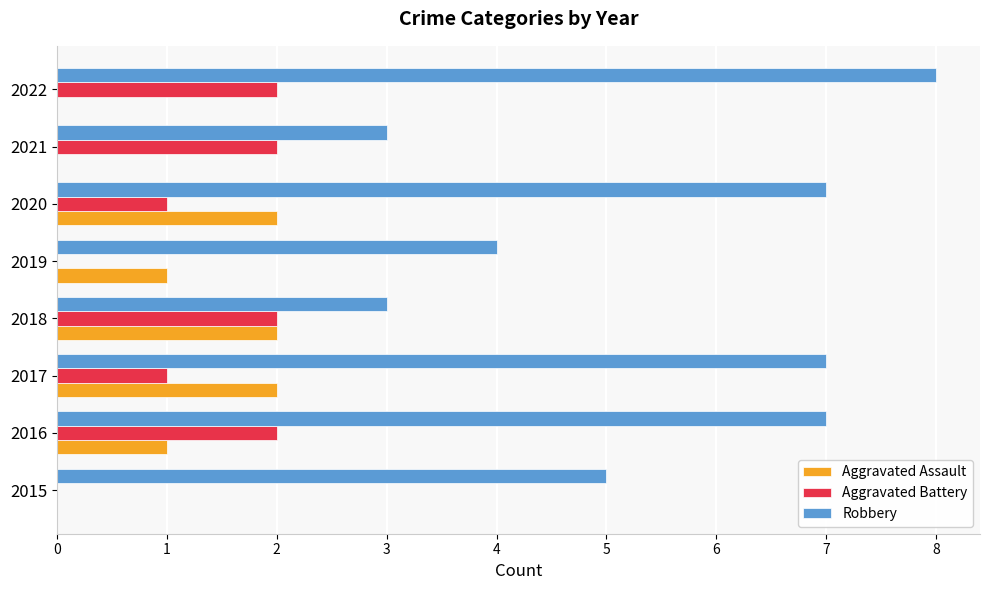

What is the greatest value displayed?

8